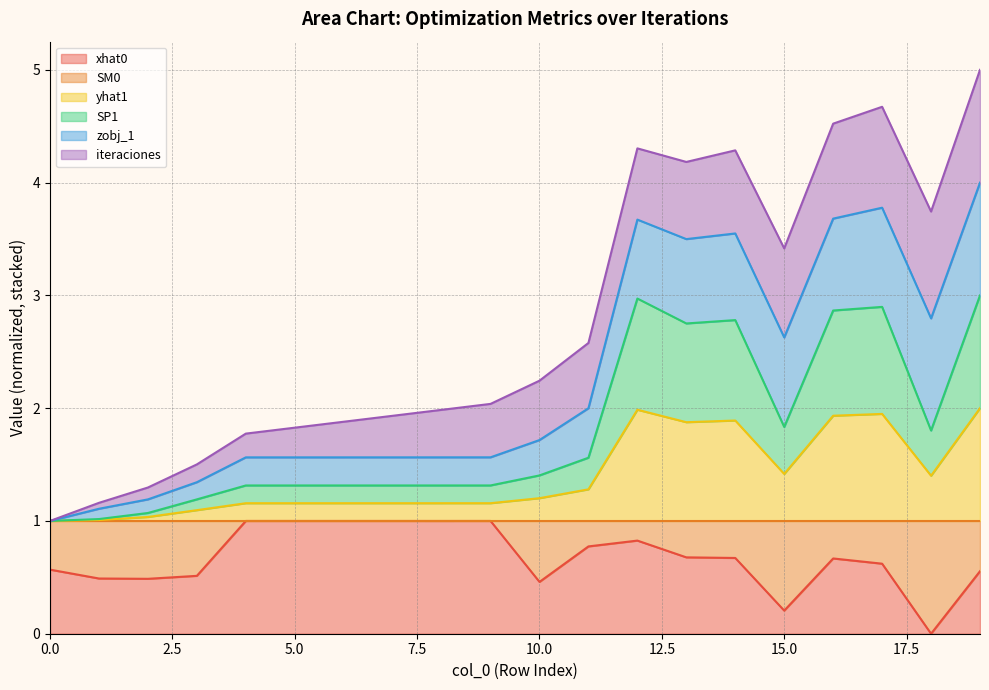

In yhat1, how many points are higher than both neighbors (excluding endpoints)?

4